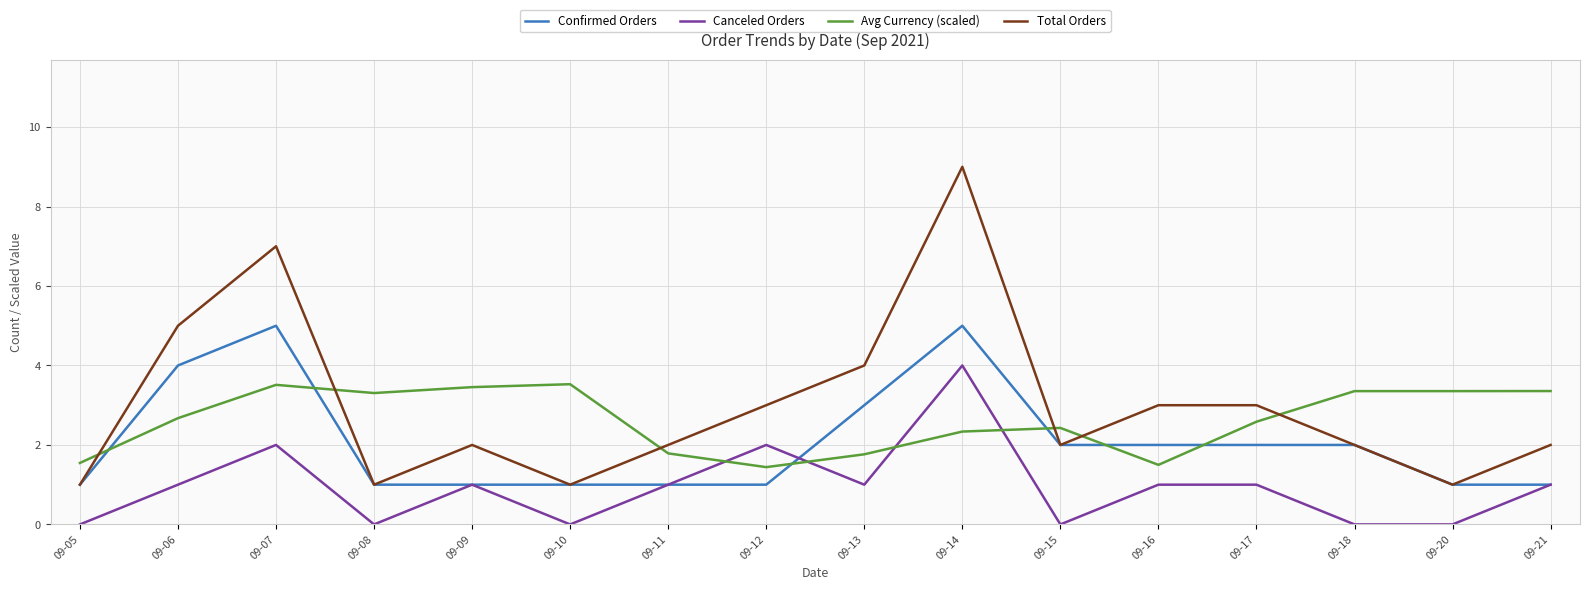

Is the value of Canceled Orders at 09-21 greater than the value of Avg Currency (scaled) at 09-18?

No